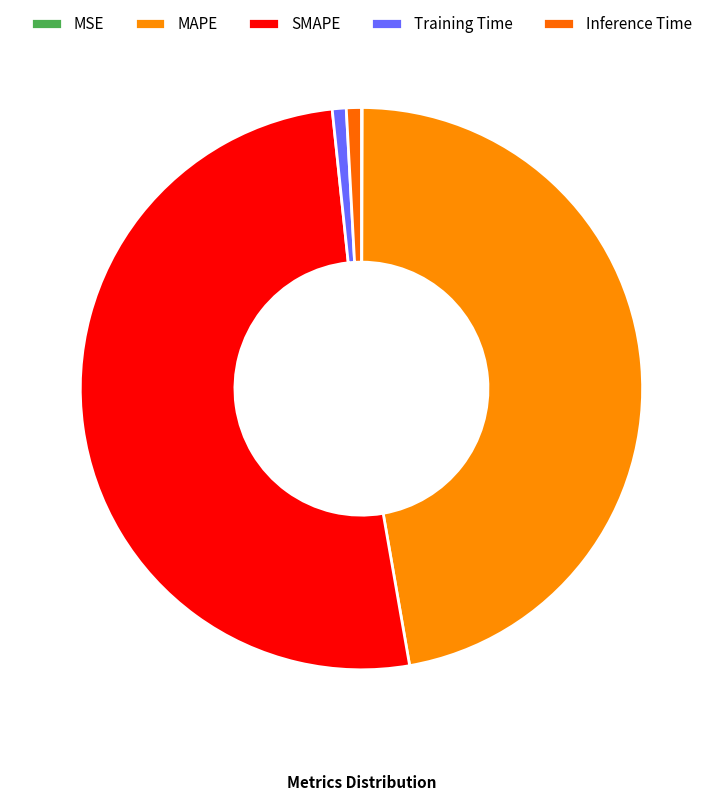

The MAPE slice represents 47% of the pie. True or false?

True